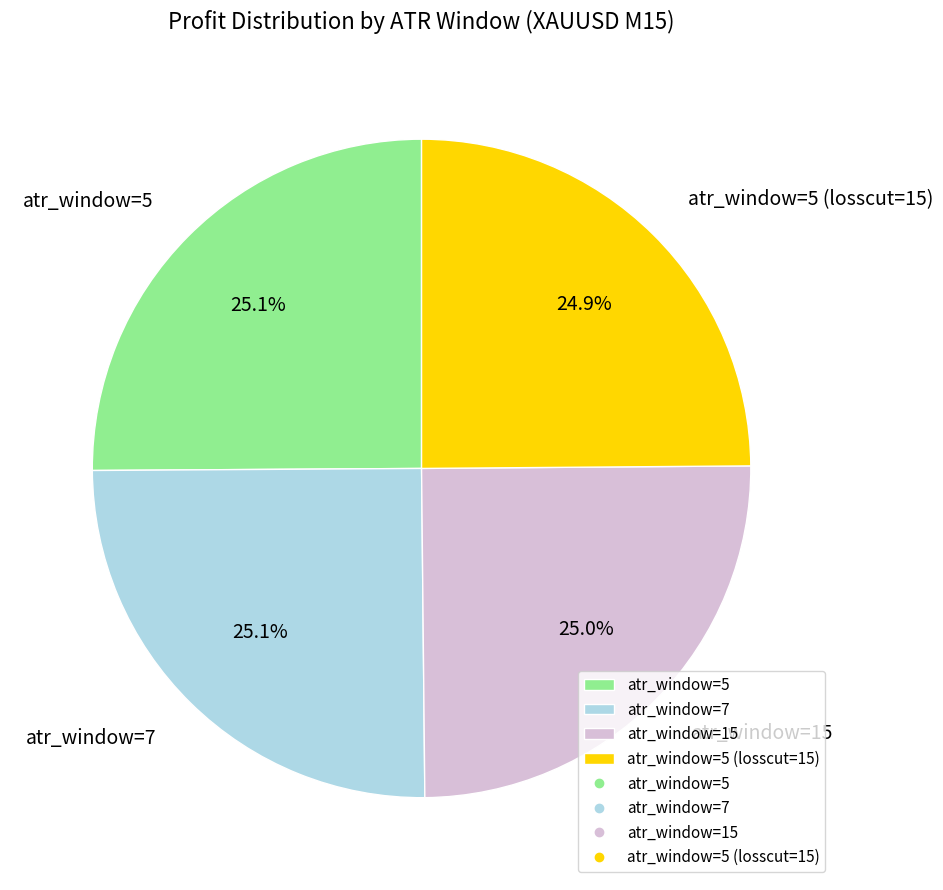

Does any single category account for the majority?

No